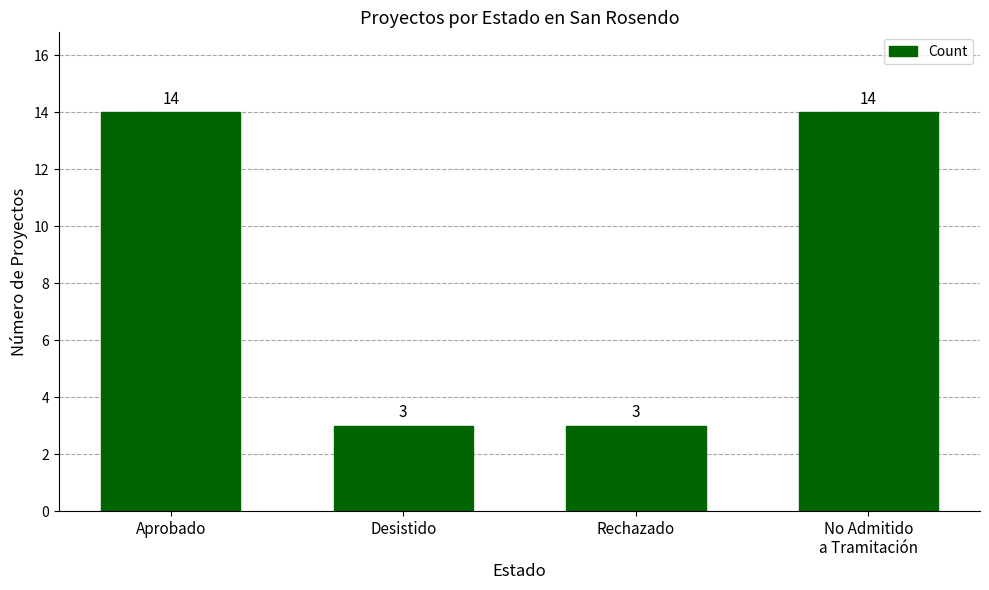

What is the label of the 2nd bar from the left?

Desistido